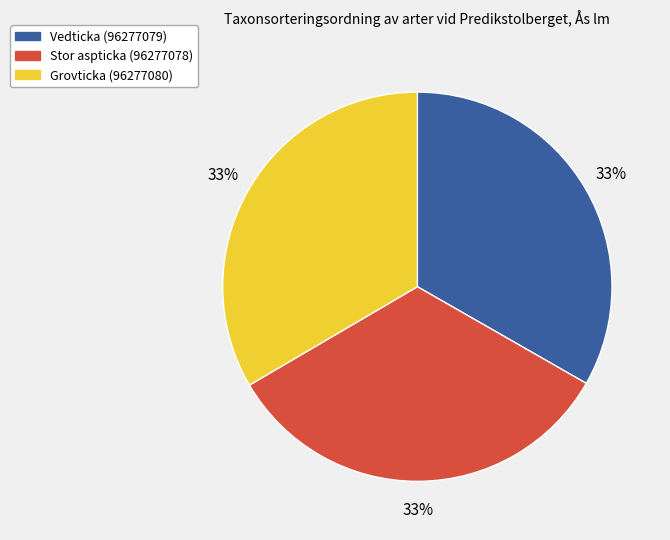

To the nearest percent, what is the average slice percentage?

33%